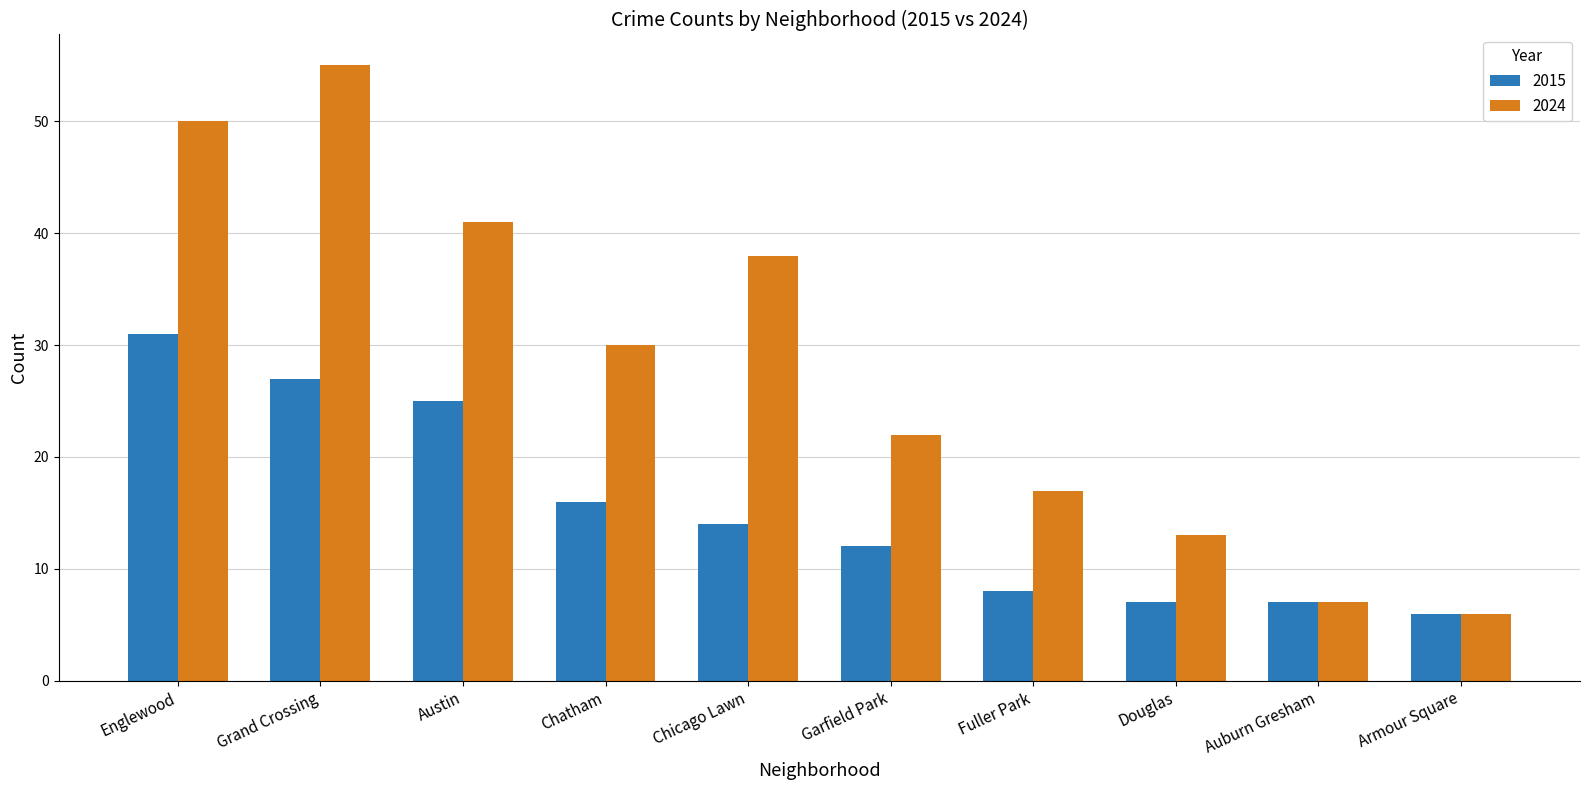

Rank the series at Douglas from highest to lowest value.

2024, 2015